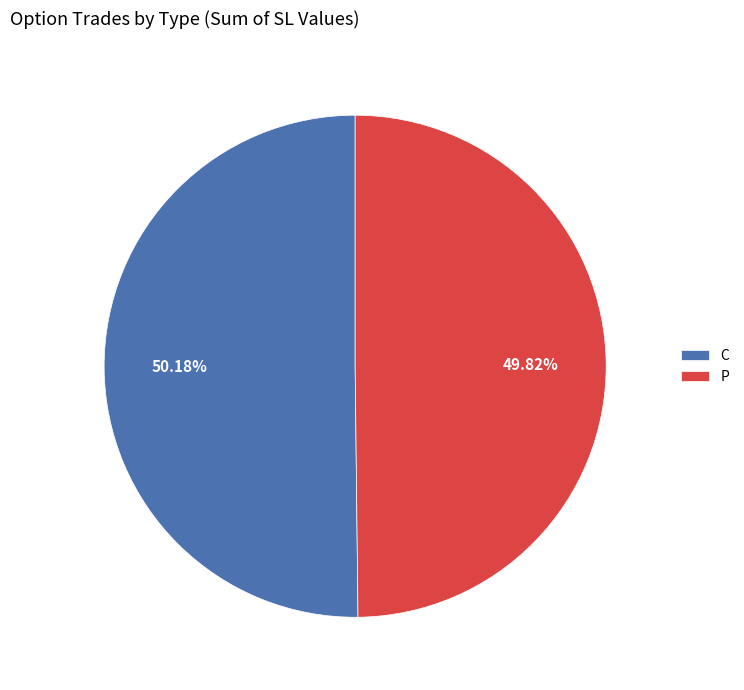

How many slices are in this pie chart?

2